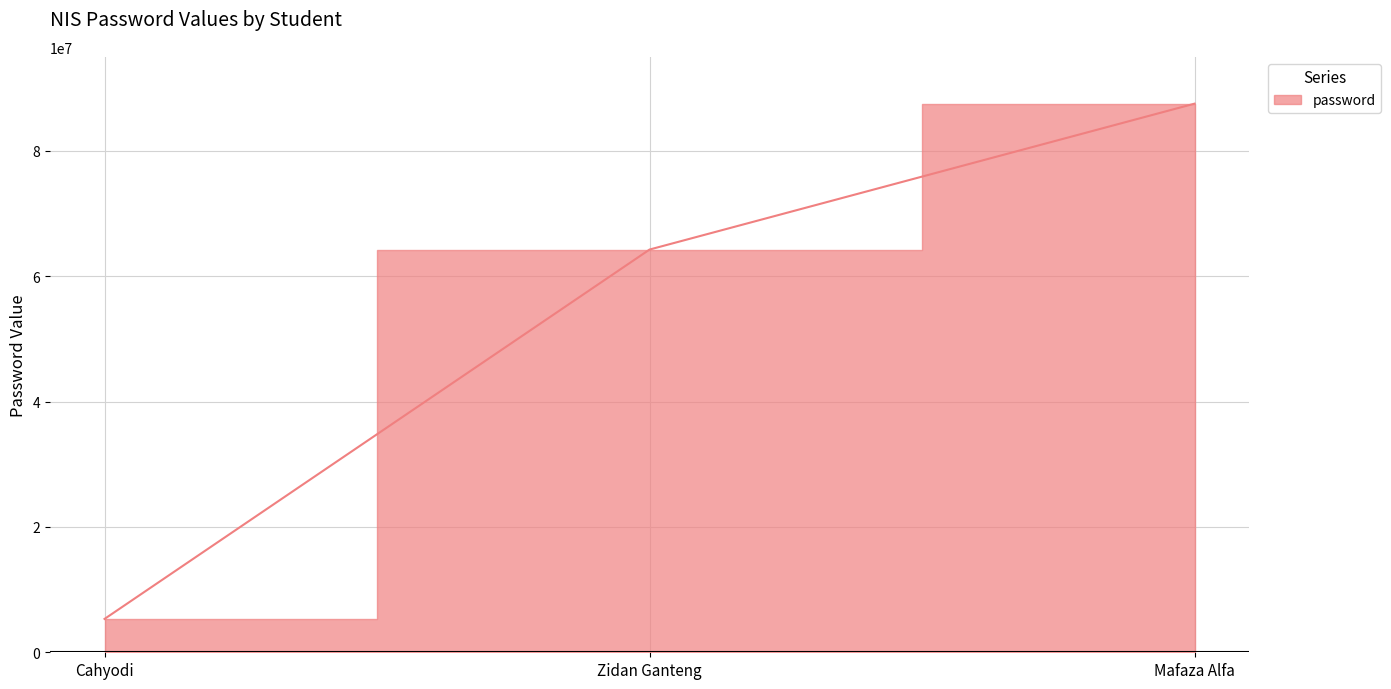

What is the maximum value shown in the chart?

87530323